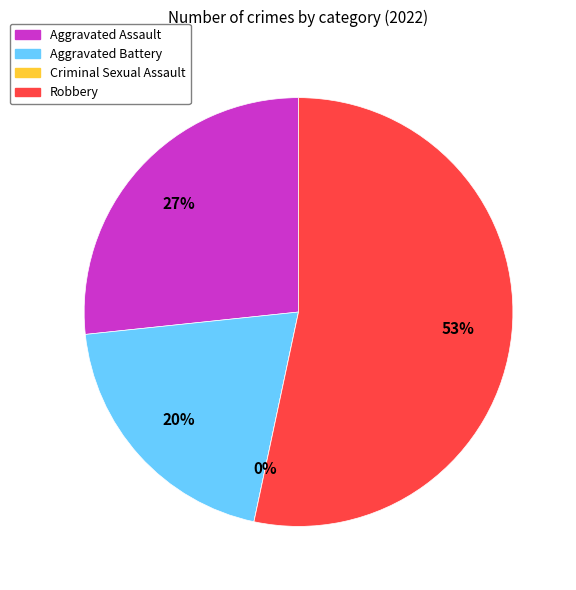

What is the largest slice in the pie chart?

Robbery